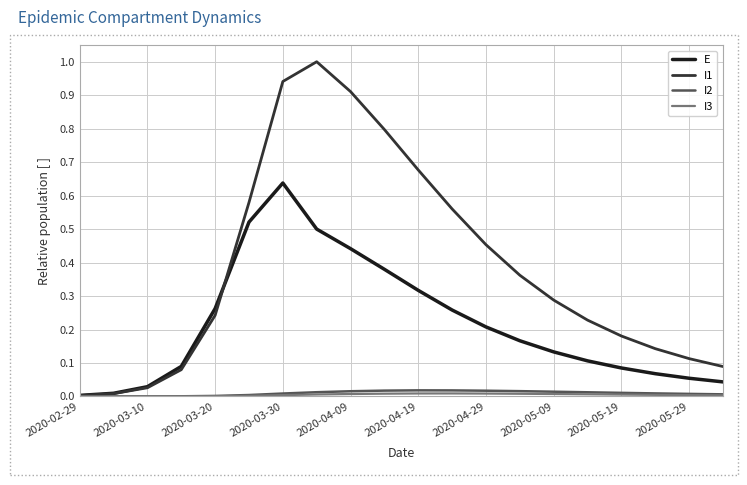

Which series has the largest total across all categories?

I1